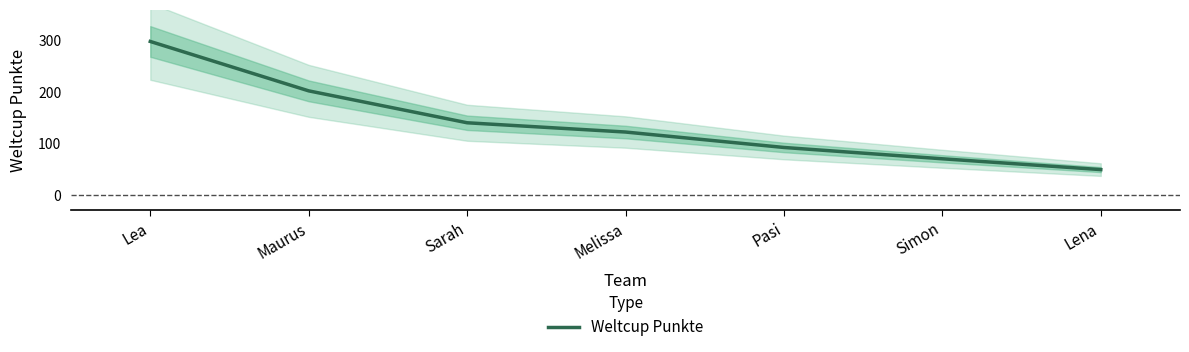

List the labels in order of value, largest first.

Lea, Maurus, Sarah, Melissa, Pasi, Simon, Lena